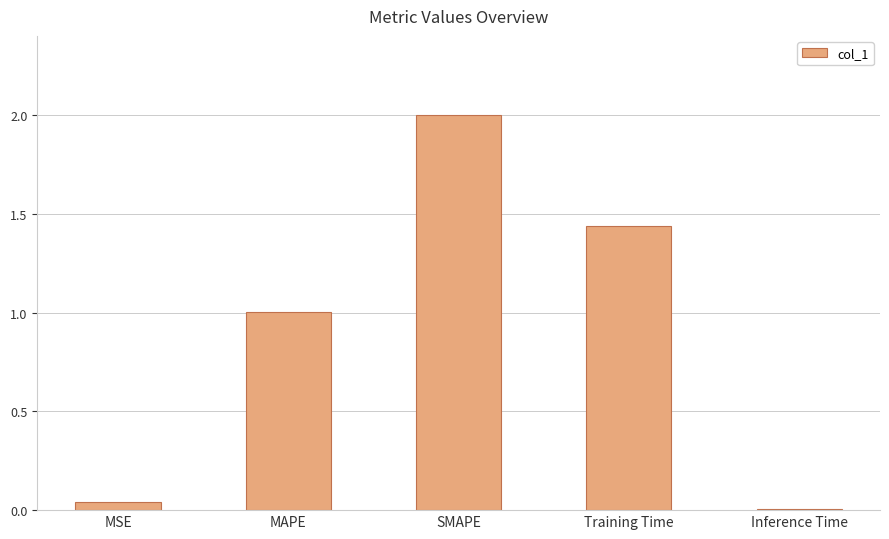

What is the sum of the values at SMAPE and MAPE?

3.0